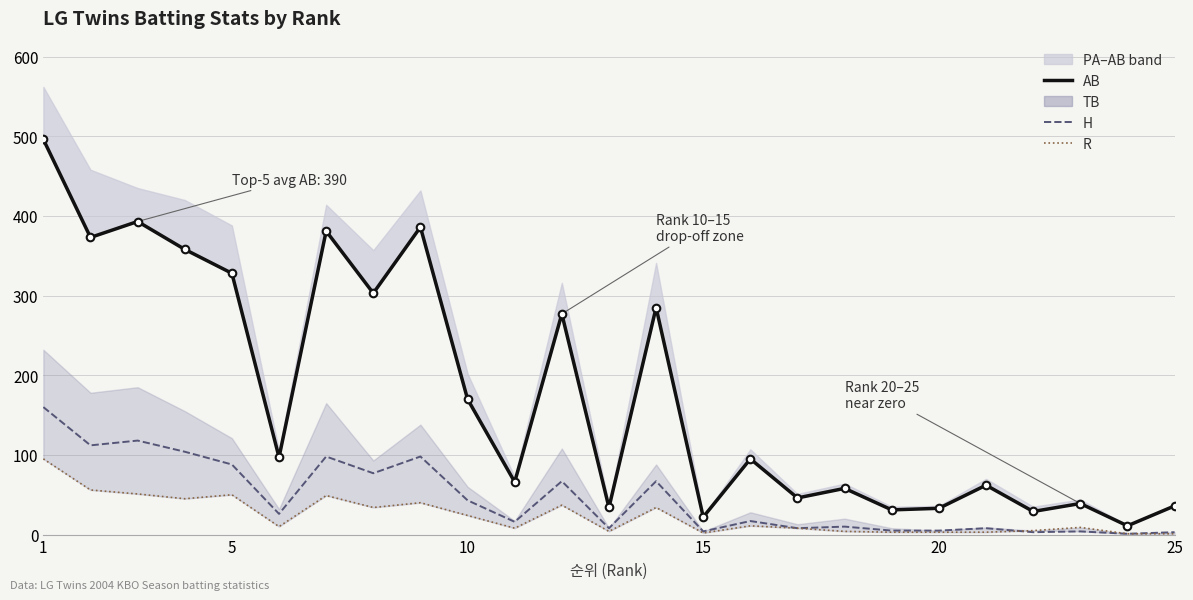

Which series has the largest total across all categories?

AB